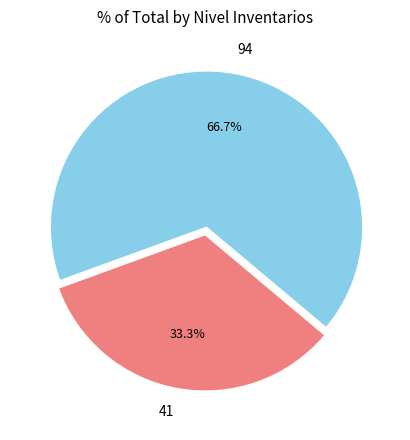

Which category accounts for the majority?

94